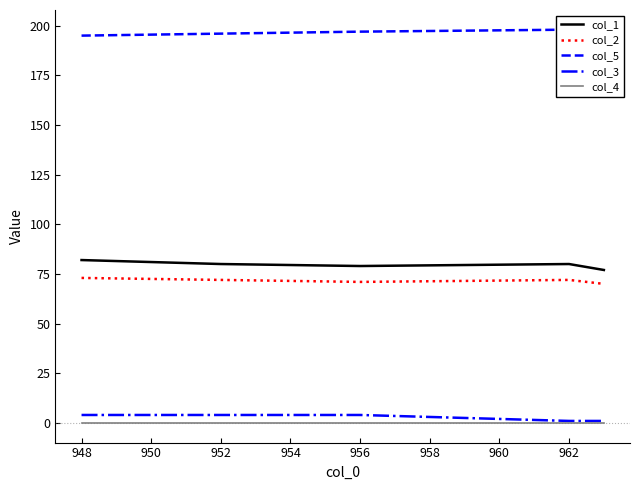

True or false: col_1 and col_3 cross at least once.

False